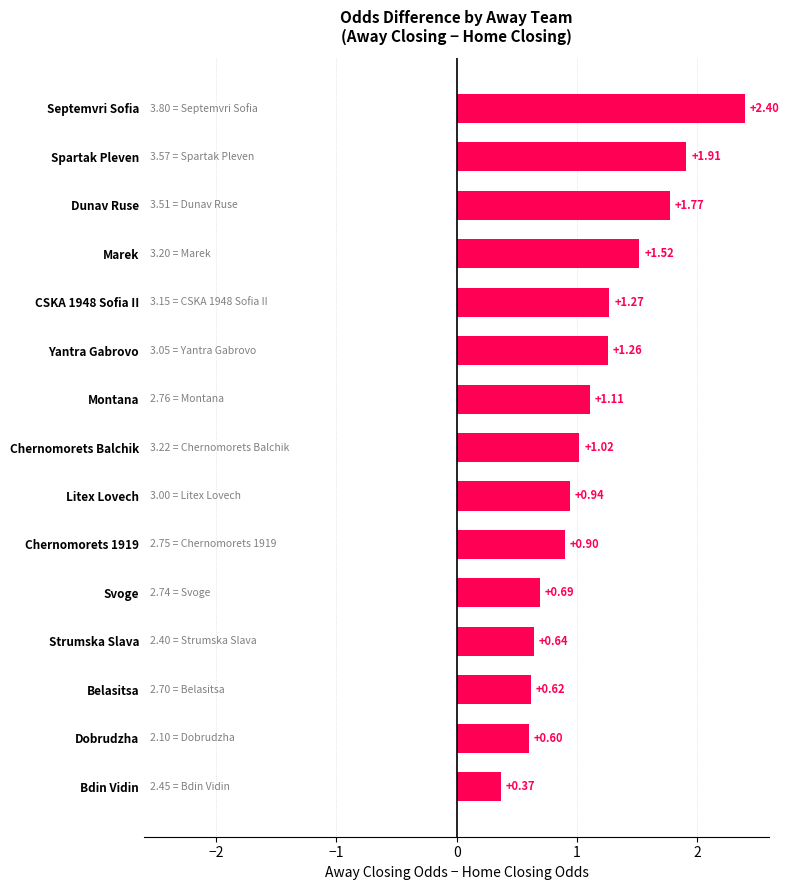

Which label corresponds to the largest value in the chart?

Septemvri Sofia